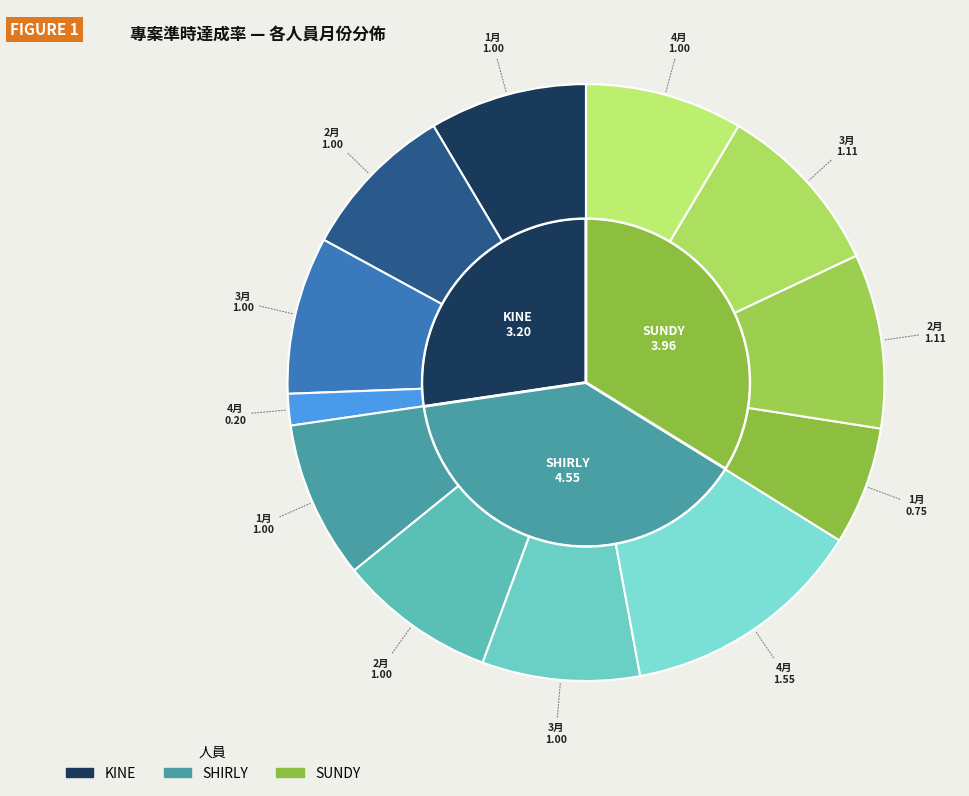

Which has a higher value, kine-4月 or shirly-4月?

shirly-4月